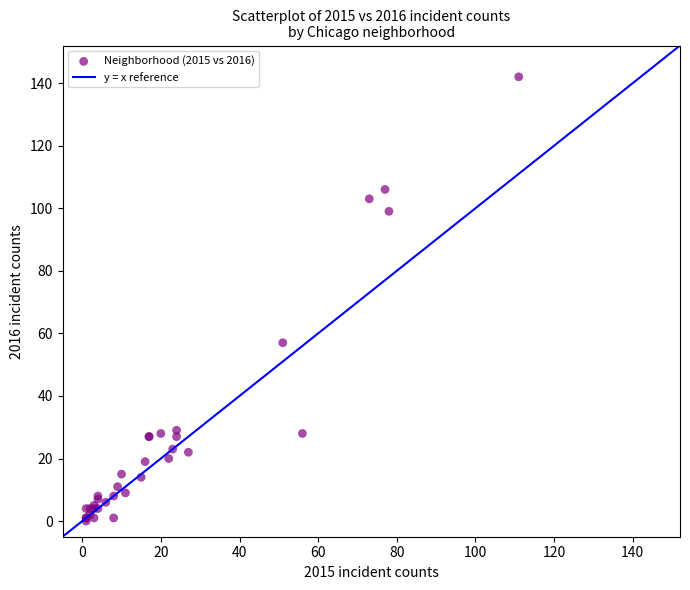

What Y value in the scatter plot is closest to 71?

57